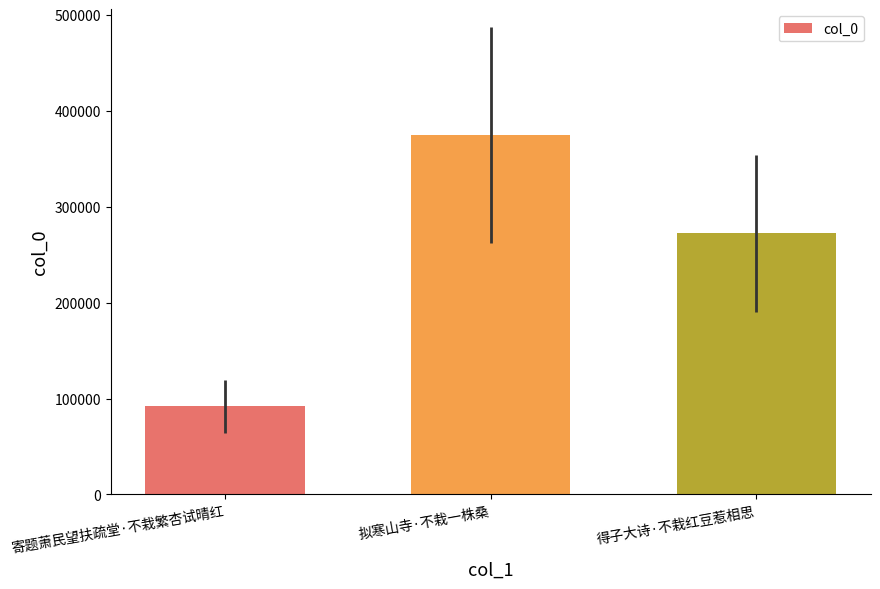

Rank the categories by value from lowest to highest.

寄题萧民望扶疏堂·不栽繁杏试晴红, 得子大诗·不栽红豆惹相思, 拟寒山寺·不栽一株桑